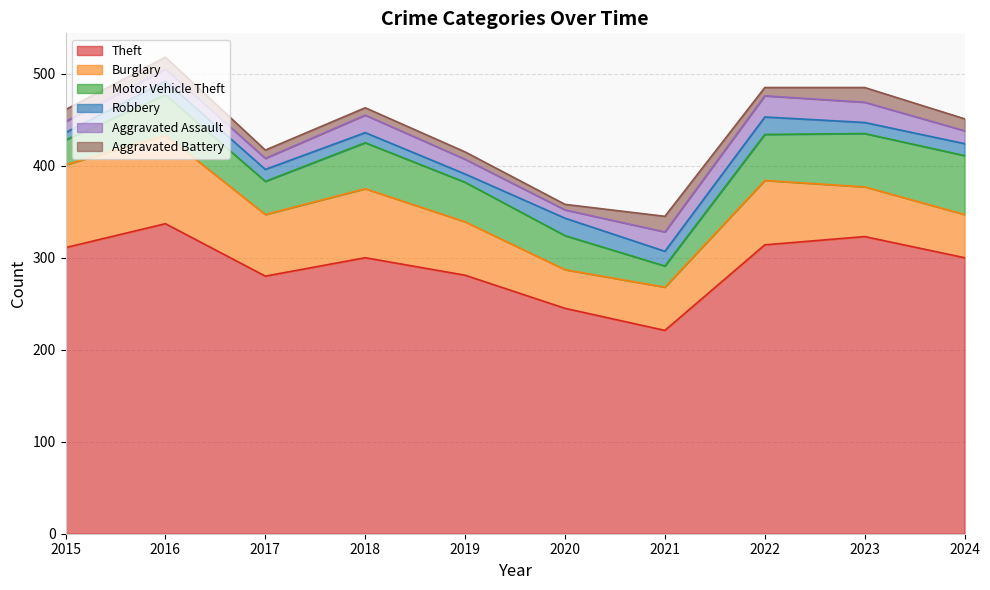

The Robbery series shows 5 at 2024. True or false?

False